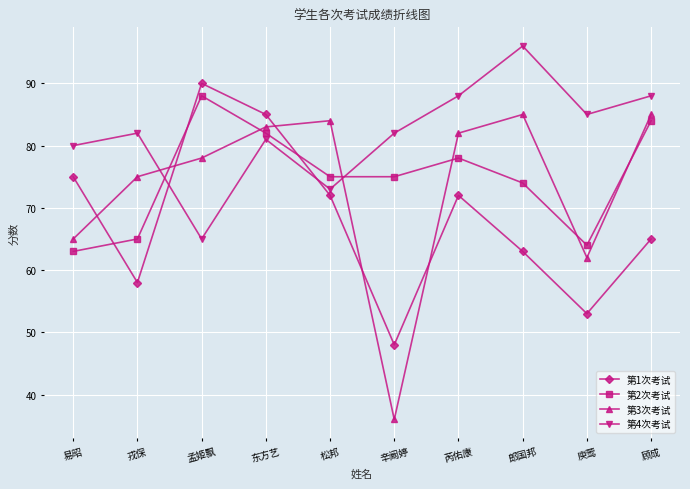

Between 东方艺 and 辛阚婷, which series saw the biggest shift?

第3次考试